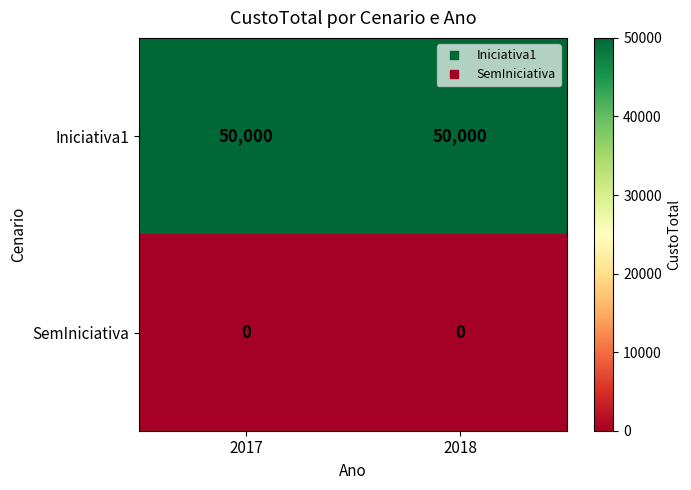

What is the difference between the highest and lowest values at 2018?

50000